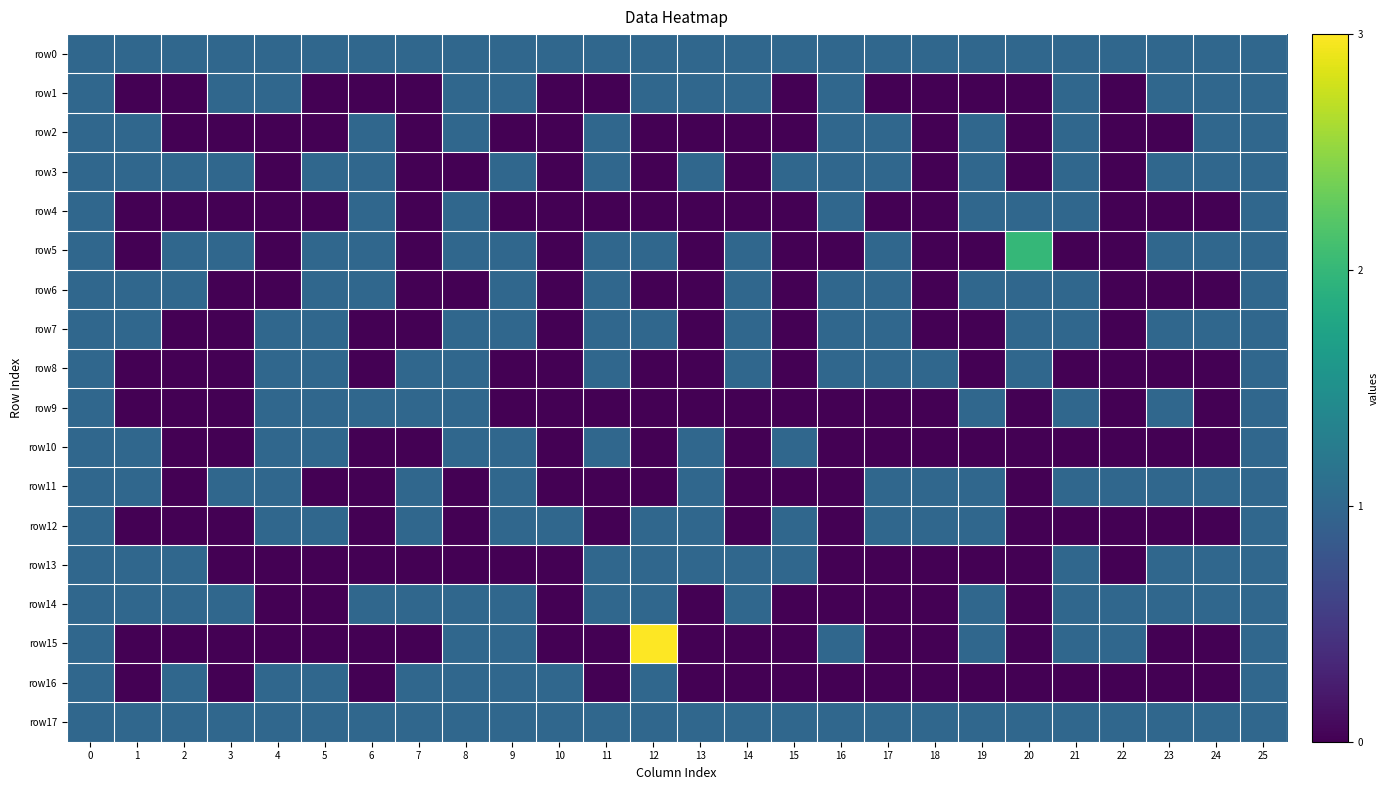

Reading left to right, what are all the values shown in this chart?

row0: 0=1	1=1	2=1	3=1	4=1	5=1	6=1	7=1	8=1	9=1	10=1	11=1	12=1	13=1	14=1	15=1	16=1	17=1	18=1	19=1	20=1	21=1	22=1	23=1	24=1	25=1
row1: 0=1	1=0	2=0	3=1	4=1	5=0	6=0	7=0	8=1	9=1	10=0	11=0	12=1	13=1	14=1	15=0	16=1	17=0	18=0	19=0	20=0	21=1	22=0	23=1	24=1	25=1
row2: 0=1	1=1	2=0	3=0	4=0	5=0	6=1	7=0	8=1	9=0	10=0	11=1	12=0	13=0	14=0	15=0	16=1	17=1	18=0	19=1	20=0	21=1	22=0	23=0	24=1	25=1
row3: 0=1	1=1	2=1	3=1	4=0	5=1	6=1	7=0	8=0	9=1	10=0	11=1	12=0	13=1	14=0	15=1	16=1	17=1	18=0	19=1	20=0	21=1	22=0	23=1	24=1	25=1
row4: 0=1	1=0	2=0	3=0	4=0	5=0	6=1	7=0	8=1	9=0	10=0	11=0	12=0	13=0	14=0	15=0	16=1	17=0	18=0	19=1	20=1	21=1	22=0	23=0	24=0	25=1
row5: 0=1	1=0	2=1	3=1	4=0	5=1	6=1	7=0	8=1	9=1	10=0	11=1	12=1	13=0	14=1	15=0	16=0	17=1	18=0	19=0	20=2	21=0	22=0	23=1	24=1	25=1
row6: 0=1	1=1	2=1	3=0	4=0	5=1	6=1	7=0	8=0	9=1	10=0	11=1	12=0	13=0	14=1	15=0	16=1	17=1	18=0	19=1	20=1	21=1	22=0	23=0	24=0	25=1
row7: 0=1	1=1	2=0	3=0	4=1	5=1	6=0	7=0	8=1	9=1	10=0	11=1	12=1	13=0	14=1	15=0	16=1	17=1	18=0	19=0	20=1	21=1	22=0	23=1	24=1	25=1
row8: 0=1	1=0	2=0	3=0	4=1	5=1	6=0	7=1	8=1	9=0	10=0	11=1	12=0	13=0	14=1	15=0	16=1	17=1	18=1	19=0	20=1	21=0	22=0	23=0	24=0	25=1
row9: 0=1	1=0	2=0	3=0	4=1	5=1	6=1	7=1	8=1	9=0	10=0	11=0	12=0	13=0	14=0	15=0	16=0	17=0	18=0	19=1	20=0	21=1	22=0	23=1	24=0	25=1
row10: 0=1	1=1	2=0	3=0	4=1	5=1	6=0	7=0	8=1	9=1	10=0	11=1	12=0	13=1	14=0	15=1	16=0	17=0	18=0	19=0	20=0	21=0	22=0	23=0	24=0	25=1
row11: 0=1	1=1	2=0	3=1	4=1	5=0	6=0	7=1	8=0	9=1	10=0	11=0	12=0	13=1	14=0	15=0	16=0	17=1	18=1	19=1	20=0	21=1	22=1	23=1	24=1	25=1
row12: 0=1	1=0	2=0	3=0	4=1	5=1	6=0	7=1	8=0	9=1	10=1	11=0	12=1	13=1	14=0	15=1	16=0	17=1	18=1	19=1	20=0	21=0	22=0	23=0	24=0	25=1
row13: 0=1	1=1	2=1	3=0	4=0	5=0	6=0	7=0	8=0	9=0	10=0	11=1	12=1	13=1	14=1	15=1	16=0	17=0	18=0	19=0	20=0	21=1	22=0	23=1	24=1	25=1
row14: 0=1	1=1	2=1	3=1	4=0	5=0	6=1	7=1	8=1	9=1	10=0	11=1	12=1	13=0	14=1	15=0	16=0	17=0	18=0	19=1	20=0	21=1	22=1	23=1	24=1	25=1
row15: 0=1	1=0	2=0	3=0	4=0	5=0	6=0	7=0	8=1	9=1	10=0	11=0	12=3	13=0	14=0	15=0	16=1	17=0	18=0	19=1	20=0	21=1	22=1	23=0	24=0	25=1
row16: 0=1	1=0	2=1	3=0	4=1	5=1	6=0	7=1	8=1	9=1	10=1	11=0	12=1	13=0	14=0	15=0	16=0	17=0	18=0	19=0	20=0	21=0	22=0	23=0	24=0	25=1
row17: 0=1	1=1	2=1	3=1	4=1	5=1	6=1	7=1	8=1	9=1	10=1	11=1	12=1	13=1	14=1	15=1	16=1	17=1	18=1	19=1	20=1	21=1	22=1	23=1	24=1	25=1